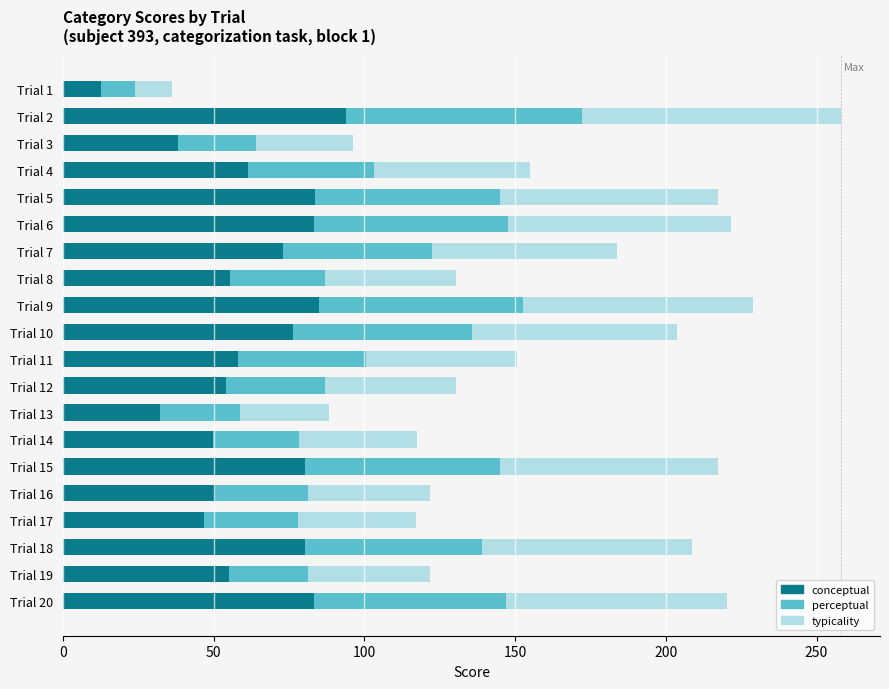

What is the sum of the conceptual values at Trial 12 and Trial 17?

100.8